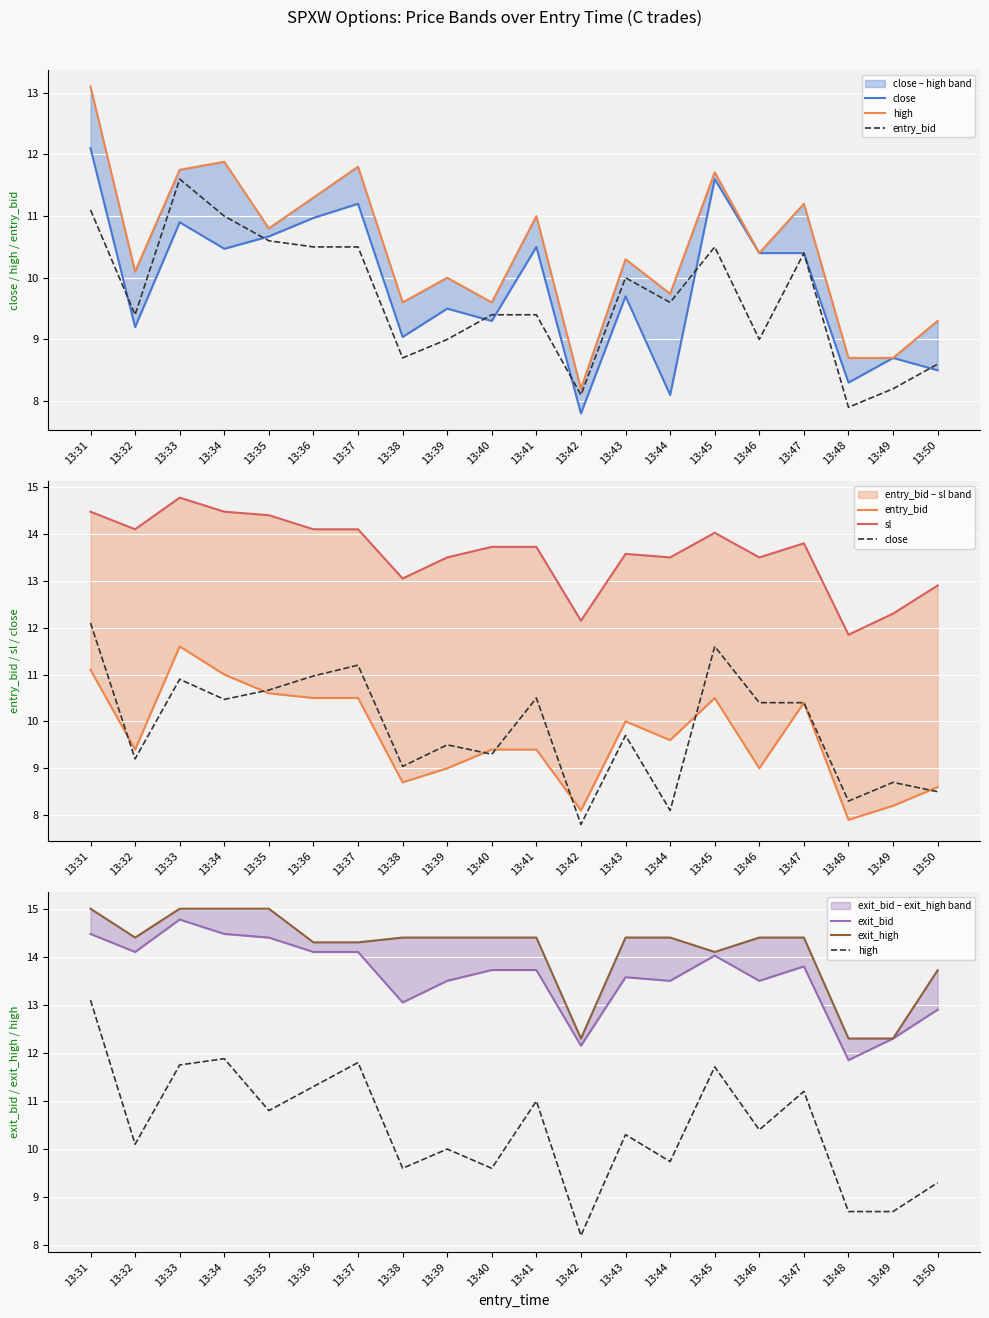

What is the difference between the second highest and minimum values in the high series?

3.7